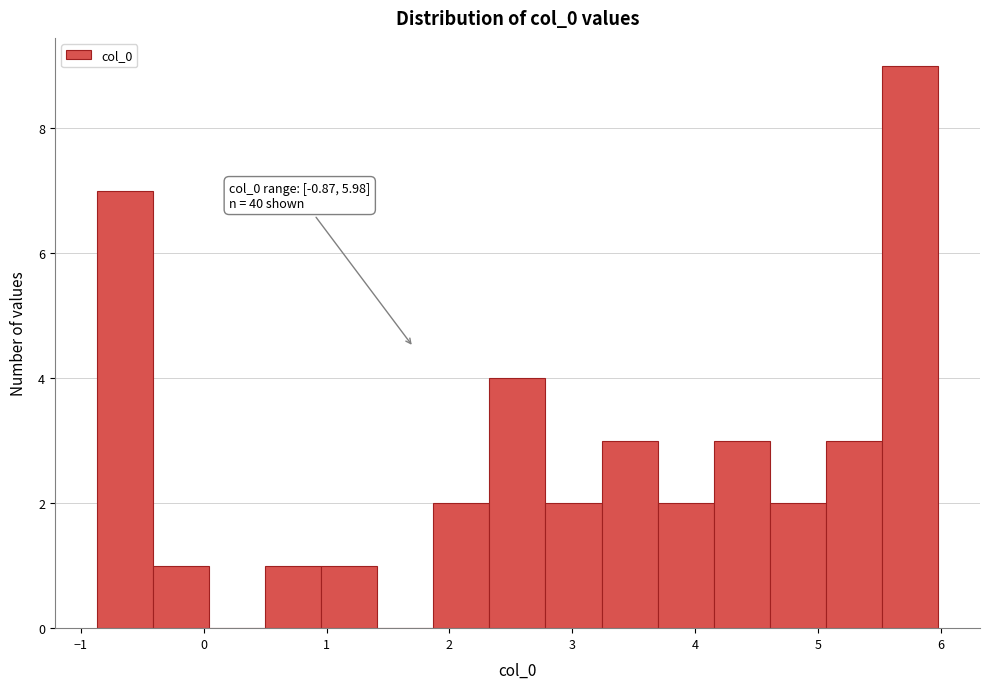

Over which range of the x-axis is the bar tallest?

5.5 to 6.0